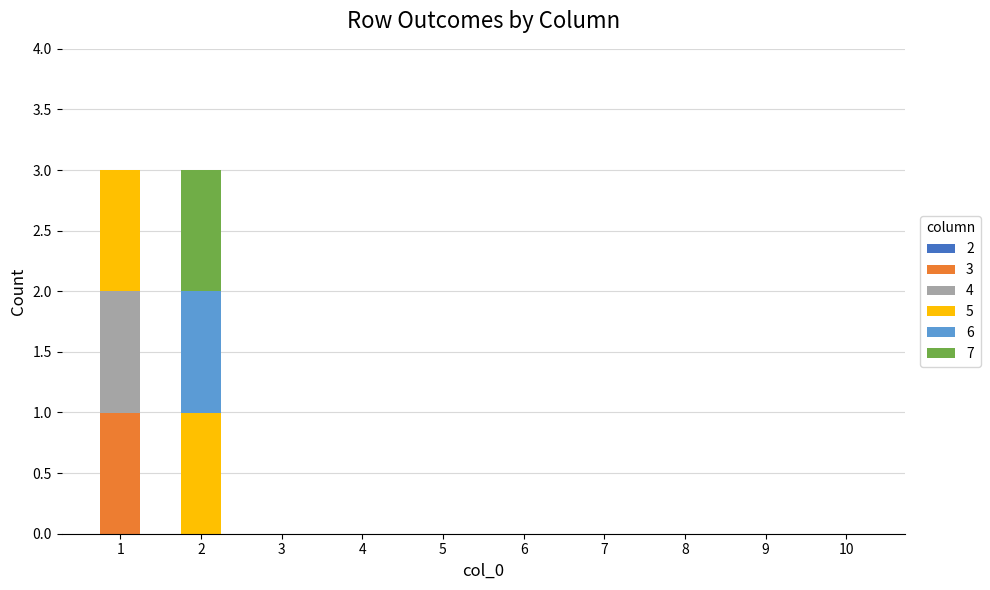

True or false: 3 has a value of 0 at 2.

True